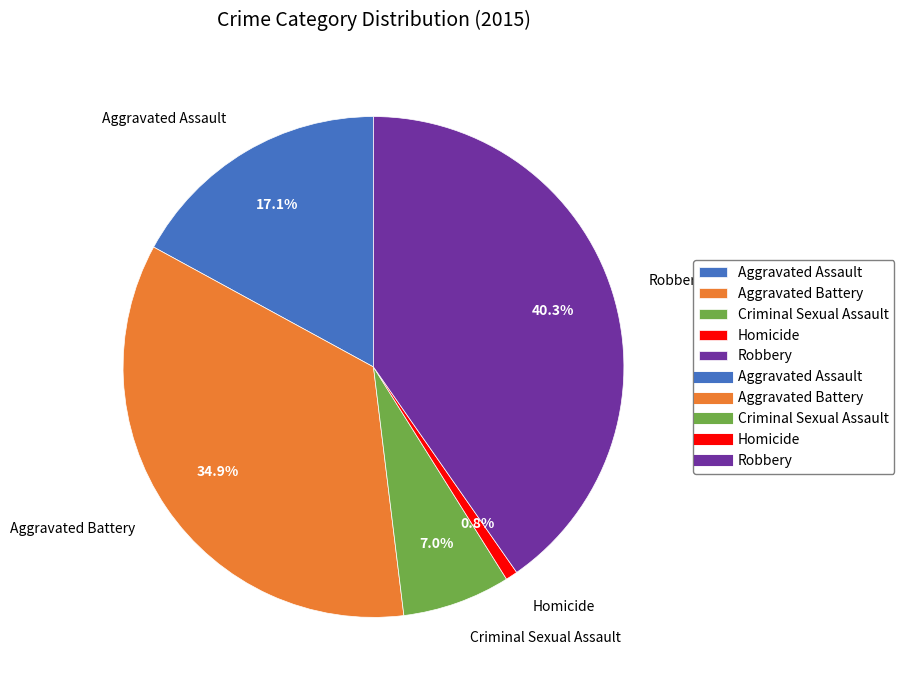

Combined, do Robbery and Aggravated Battery account for over 50%?

Yes